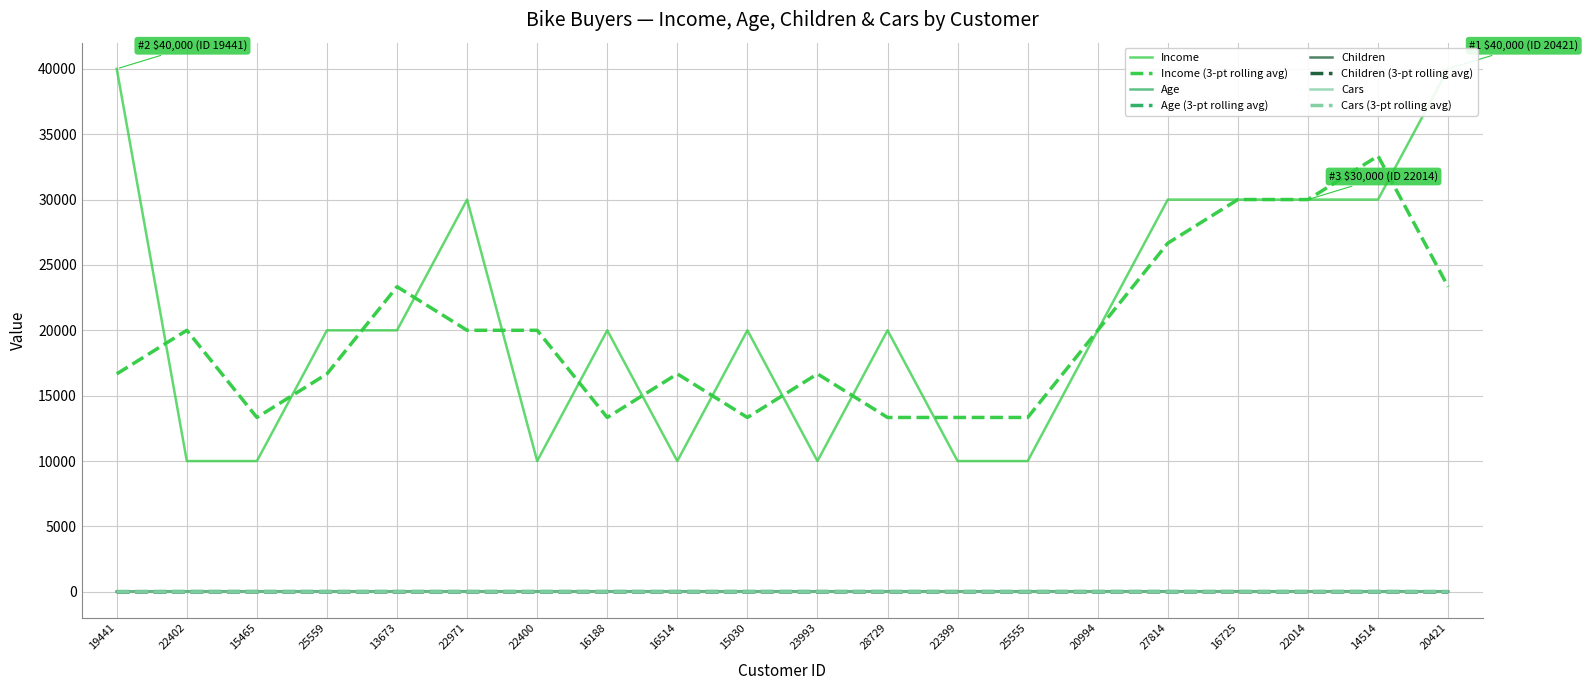

True or false: Age has more than 2 points higher than both neighbors.

False